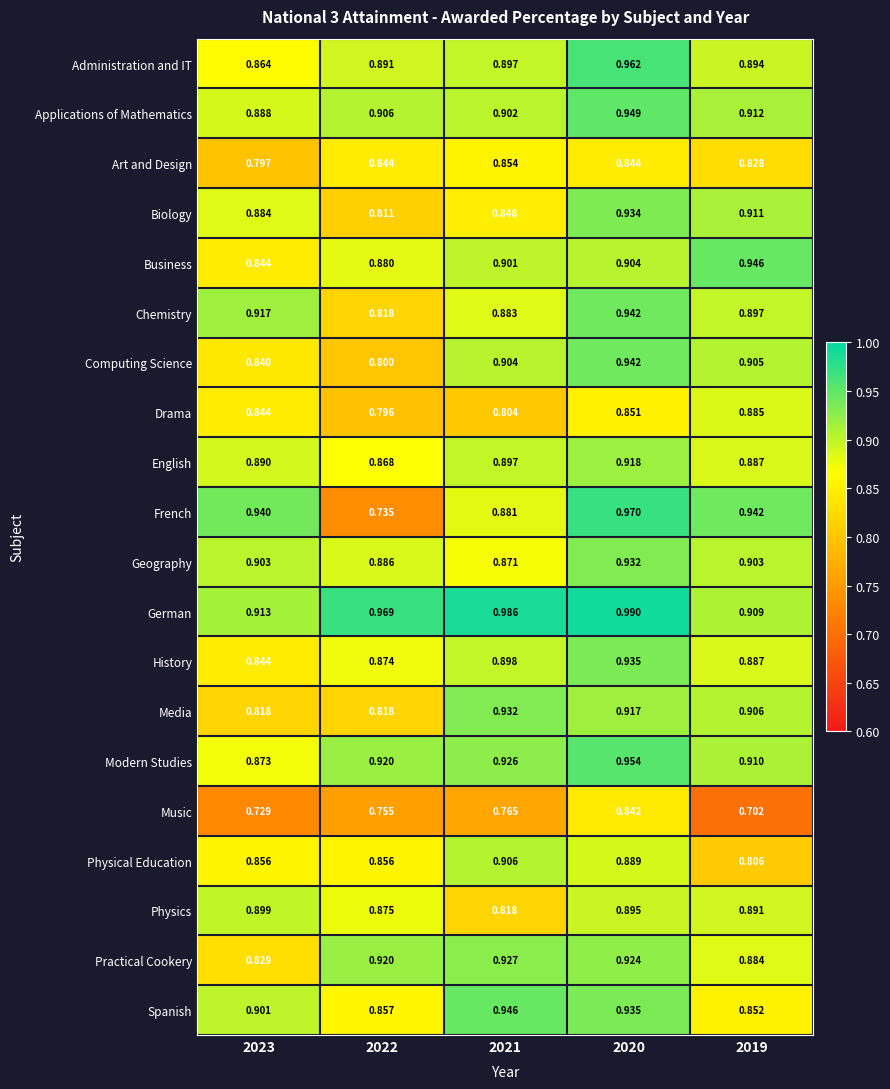

Is the value of Biology at 2020 greater than the value of Practical Cookery at 2020?

Yes